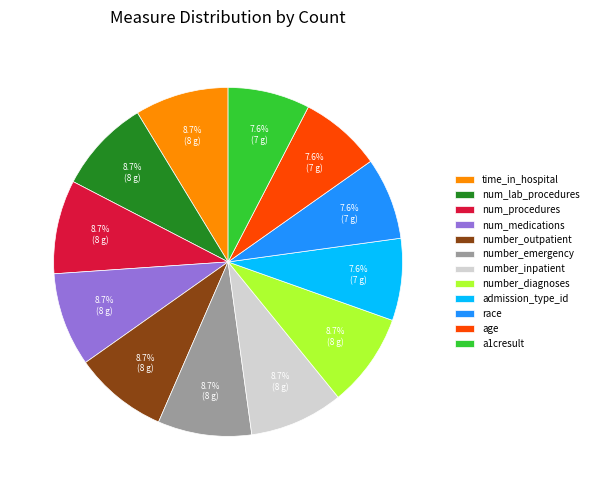

What percentage is the number_inpatient slice, to the nearest percent?

9%